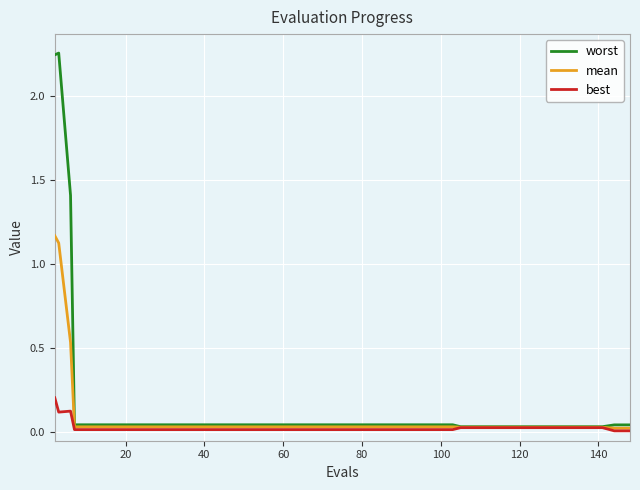

Which series has the largest total across all categories?

worst